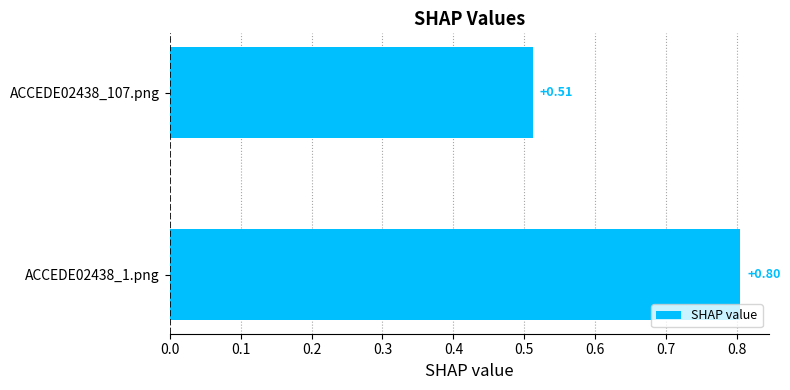

Does the chart contain any negative values?

No